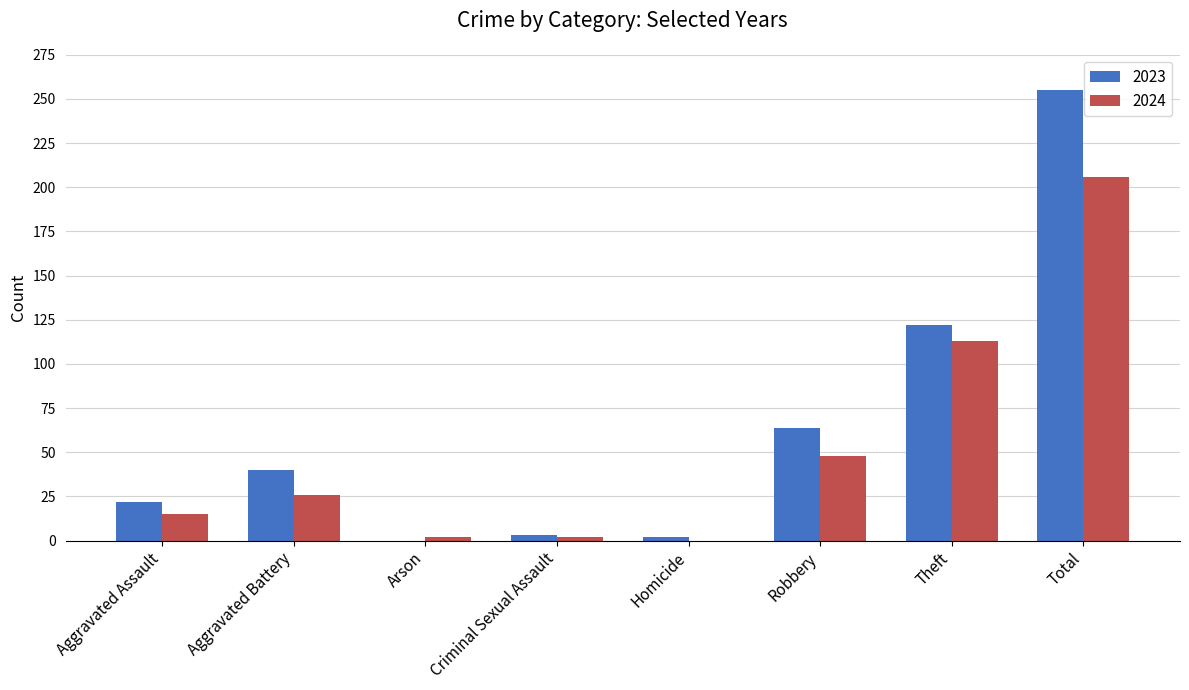

At which category is the sum across all series the highest?

Total